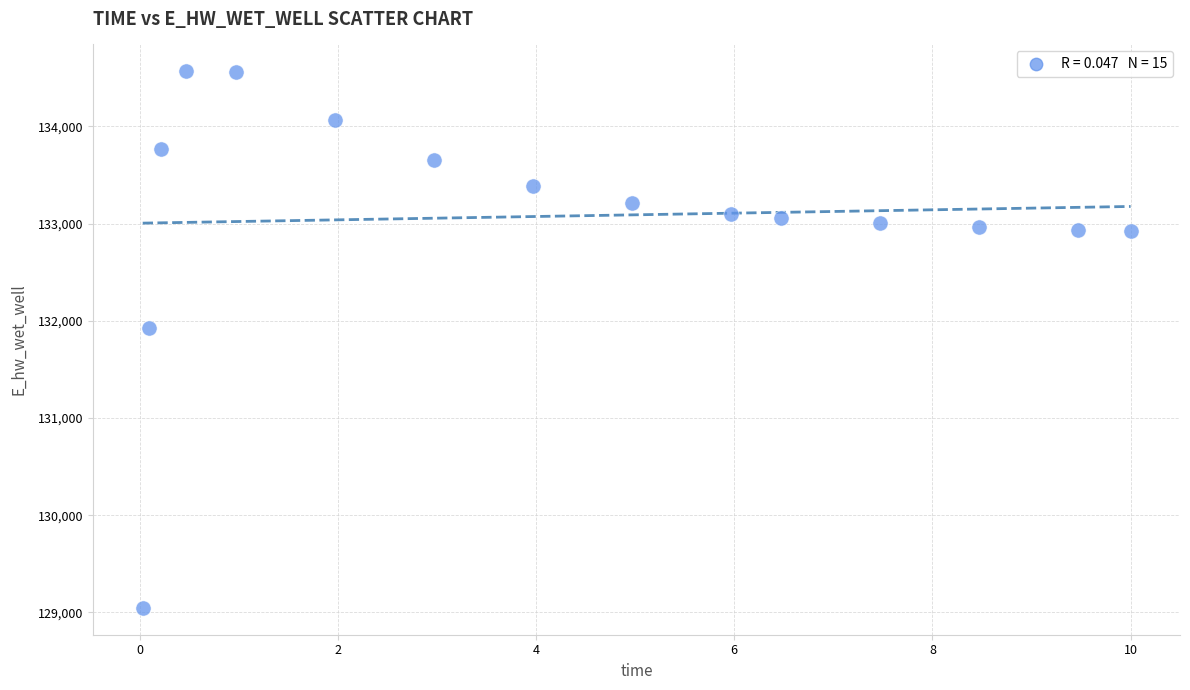

What Y value in the scatter plot is closest to 131806?

131926.4